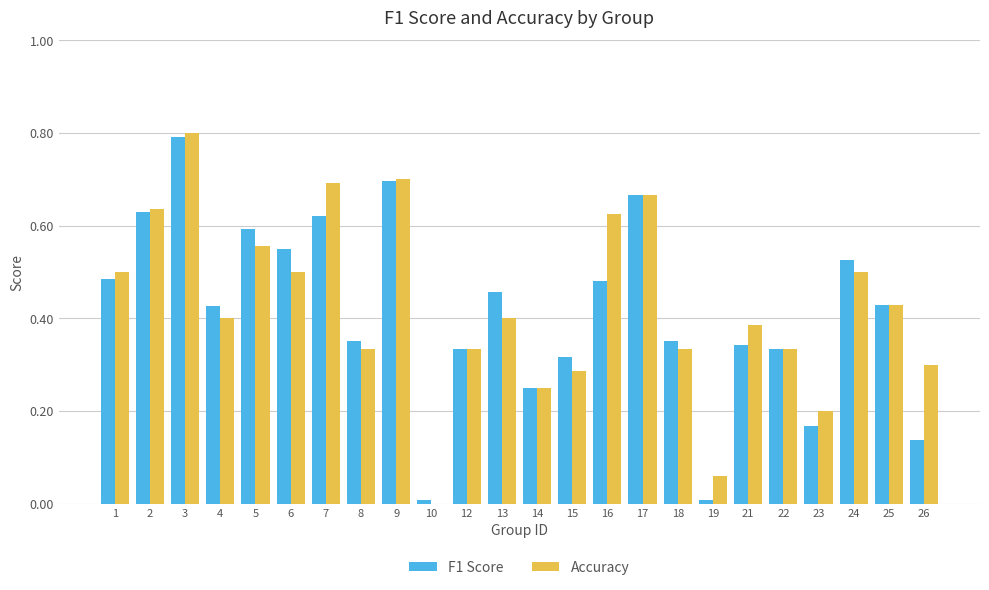

True or false: Accuracy has a value of 0.2 at 23.

True